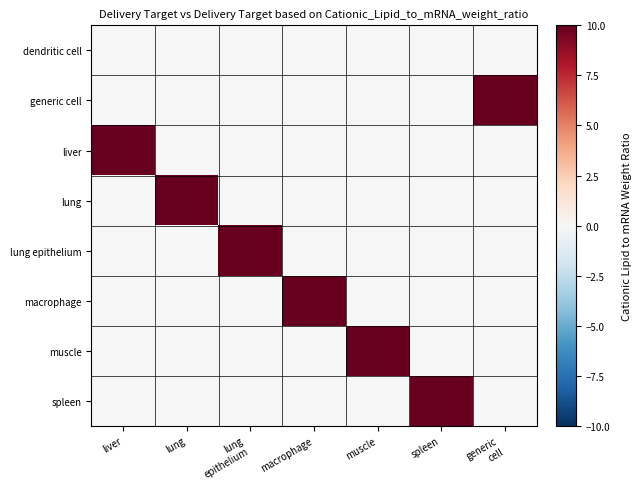

At how many categories does at least one series exceed 1?

7